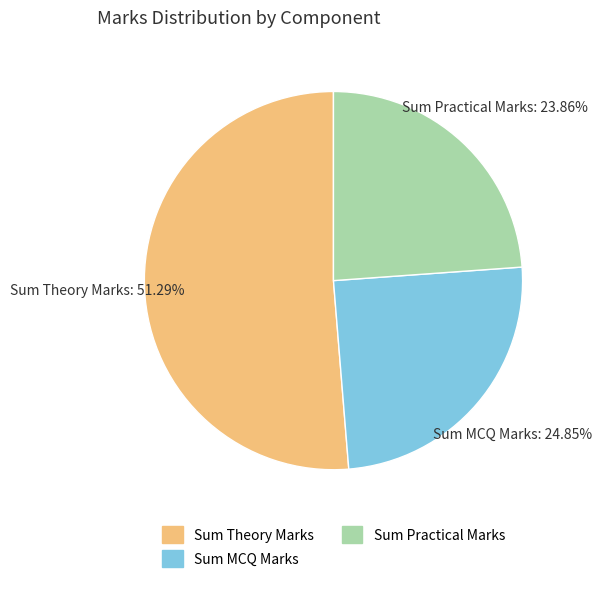

Is there a majority slice in this chart?

Yes